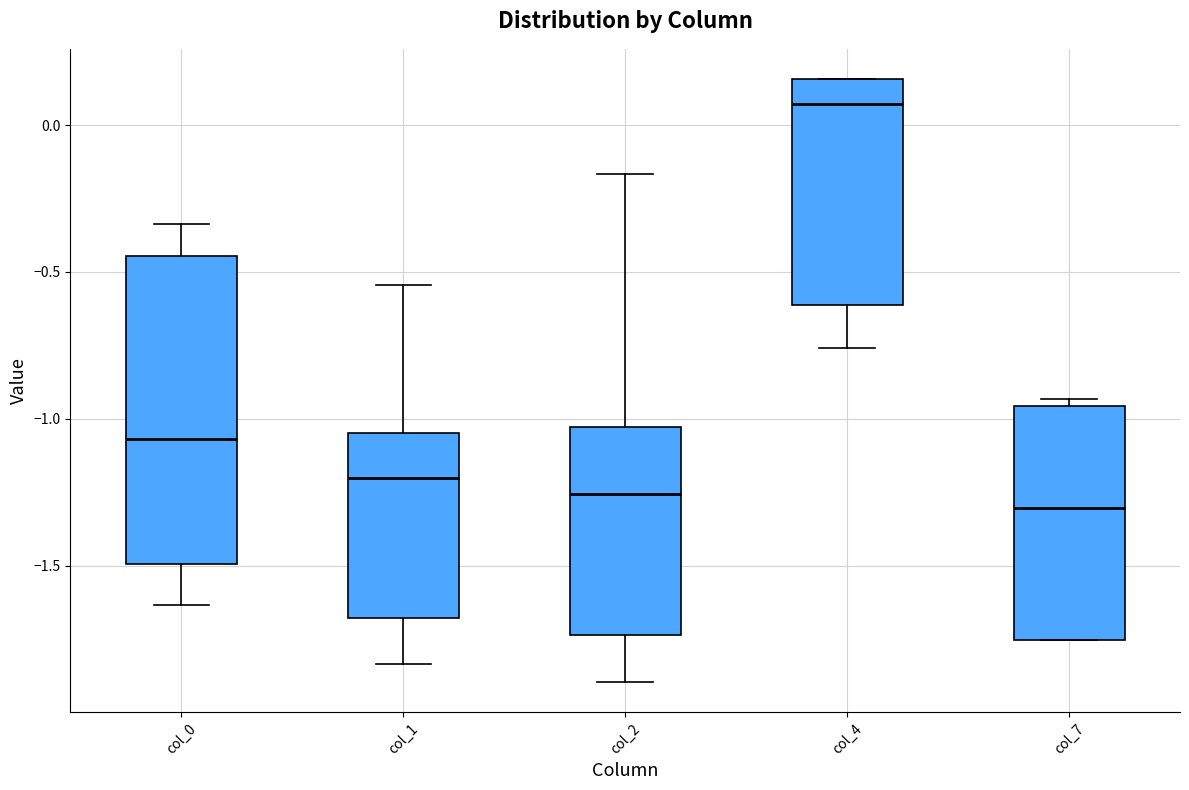

Where does the lower whisker of the box for col_4 end on the y-axis? The values are not printed on the chart, so give them approximately, as read against the axis.

-0.75